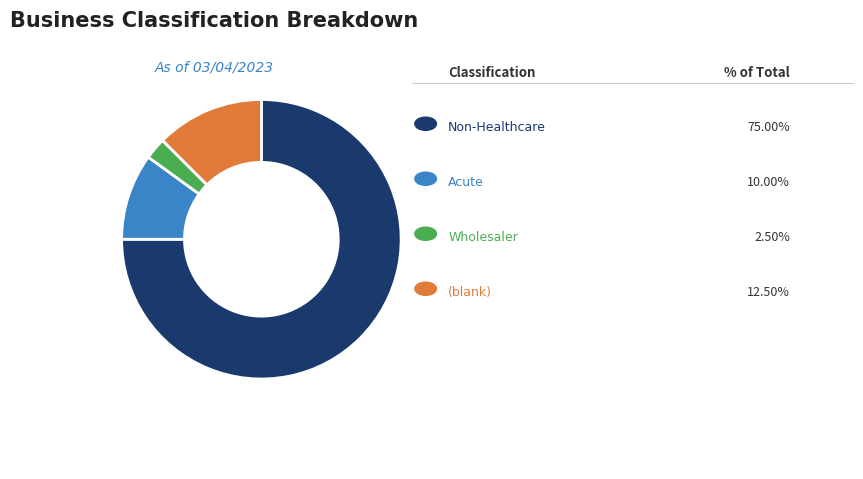

Does any single category account for the majority?

Yes